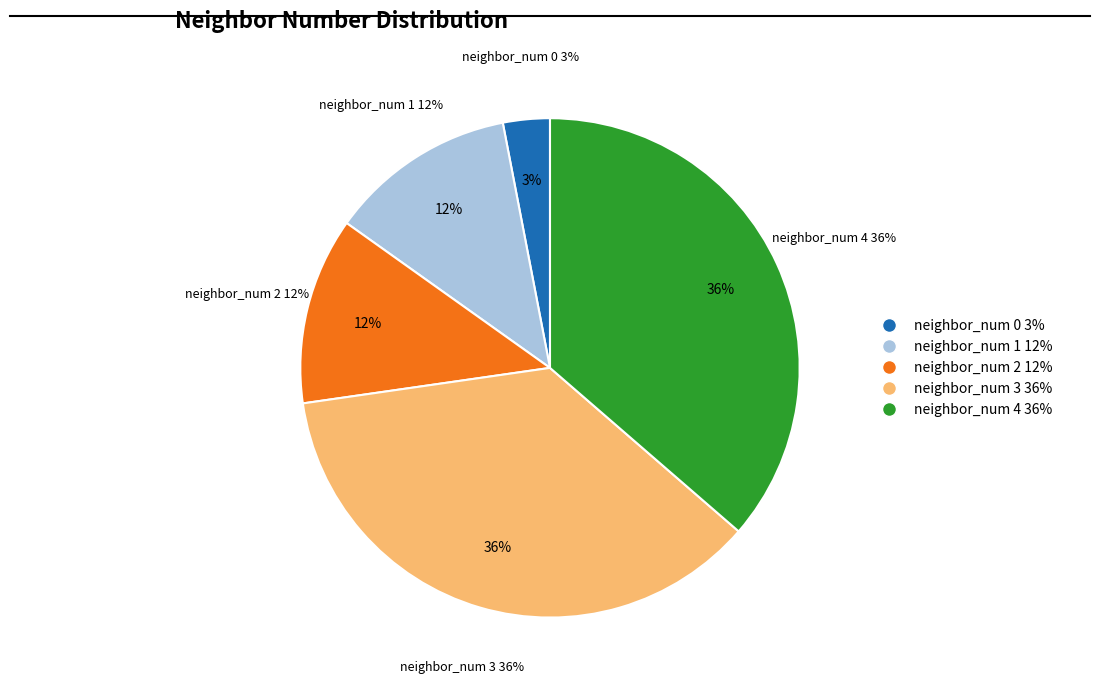

How many segments does this pie chart have?

5